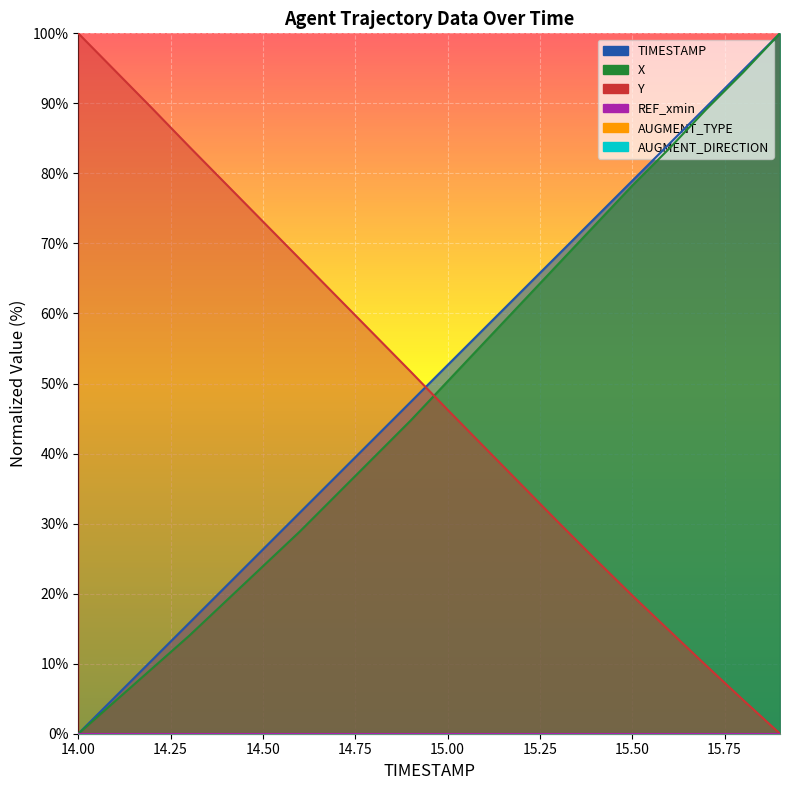

True or false: X has a value of 18.9 at 14.4.

True